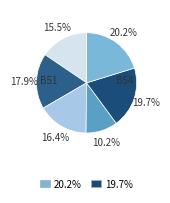

Which slice is the smallest?

os4